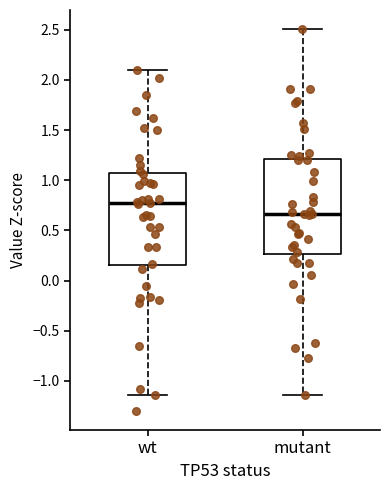

Which box's median line is the lowest?

mutant